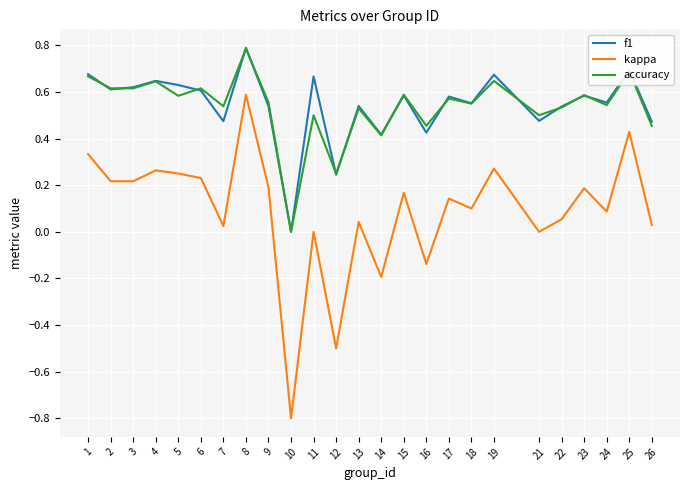

How many interior local valleys does the f1 series have?

9